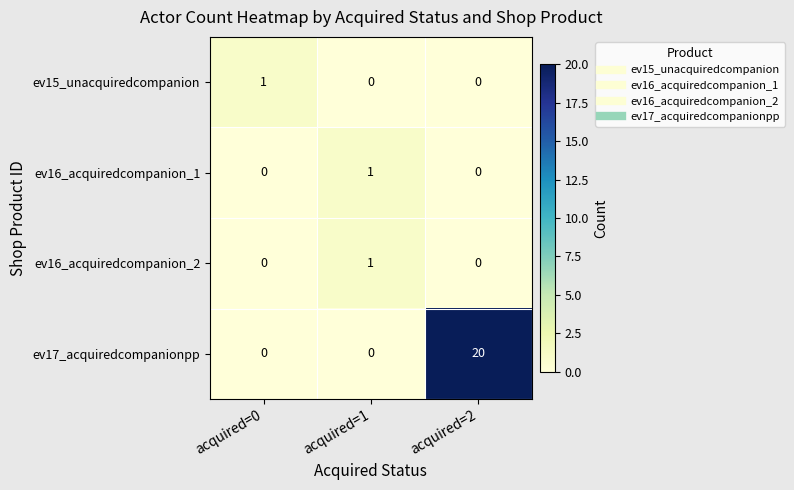

Which category has the highest value in the ev15_unacquiredcompanion series?

acquired=0